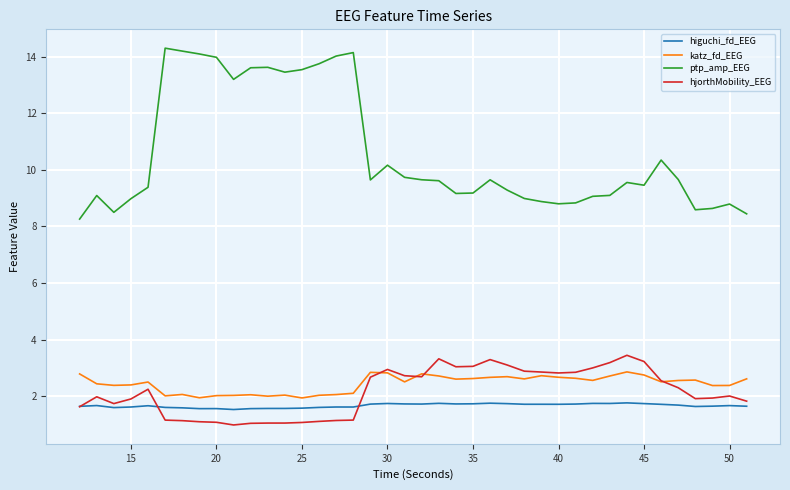

What is the difference between the maximum and minimum values in the ptp_amp_EEG series?

6.0